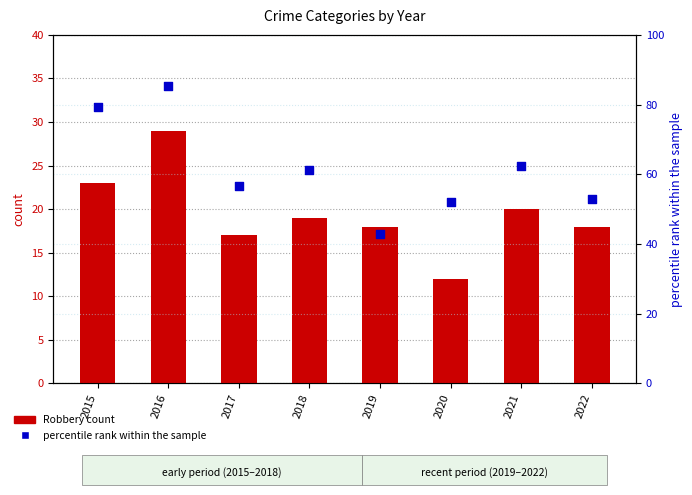

Is the value of Robbery count at 2018 greater than the value of percentile rank within the sample at 2021?

No